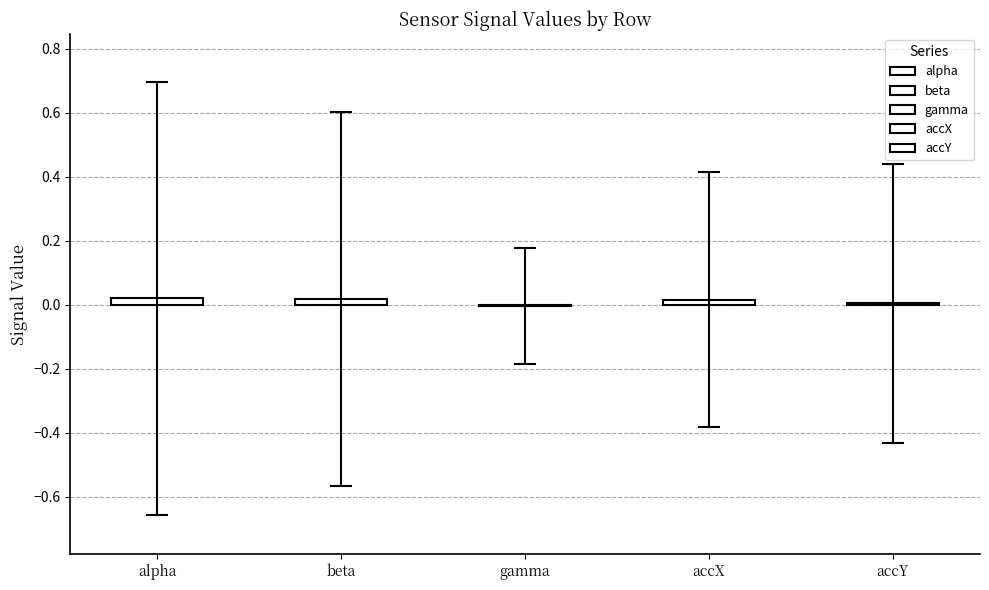

Reading left to right, what are all the values shown in this chart?

alpha: 14=1.0	15=0.8	16=0.5	17=0.1	18=-0.3	19=-0.7	20=-0.9	21=-0.9	22=-0.8	23=-0.5	24=-0.1	25=0.4	26=0.7	27=0.9
beta: 14=0.9	15=0.7	16=0.5	17=0.1	18=-0.3	19=-0.6	20=-0.7	21=-0.8	22=-0.7	23=-0.4	24=-0.1	25=0.3	26=0.6	27=0.8
gamma: 14=0.3	15=0.3	16=0.2	17=0.1	18=-0.1	19=-0.2	20=-0.3	21=-0.2	22=-0.2	23=-0.1	24=-0.0	25=-0.0	26=0.0	27=0.1
accX: 14=0.7	15=0.4	16=0.4	17=0.1	18=-0.2	19=-0.3	20=-0.6	21=-0.5	22=-0.5	23=-0.2	24=-0.1	25=0.2	26=0.4	27=0.5
accY: 14=0.8	15=0.6	16=0.2	17=-0.2	18=-0.4	19=-0.5	20=-0.5	21=-0.4	22=-0.3	23=-0.3	24=-0.1	25=0.1	26=0.4	27=0.7